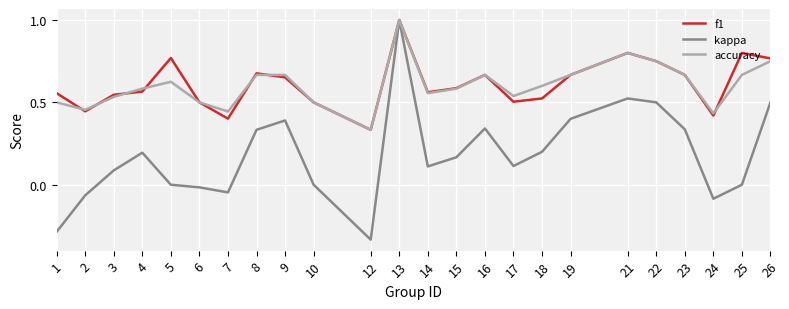

At which label does accuracy reach its minimum?

12